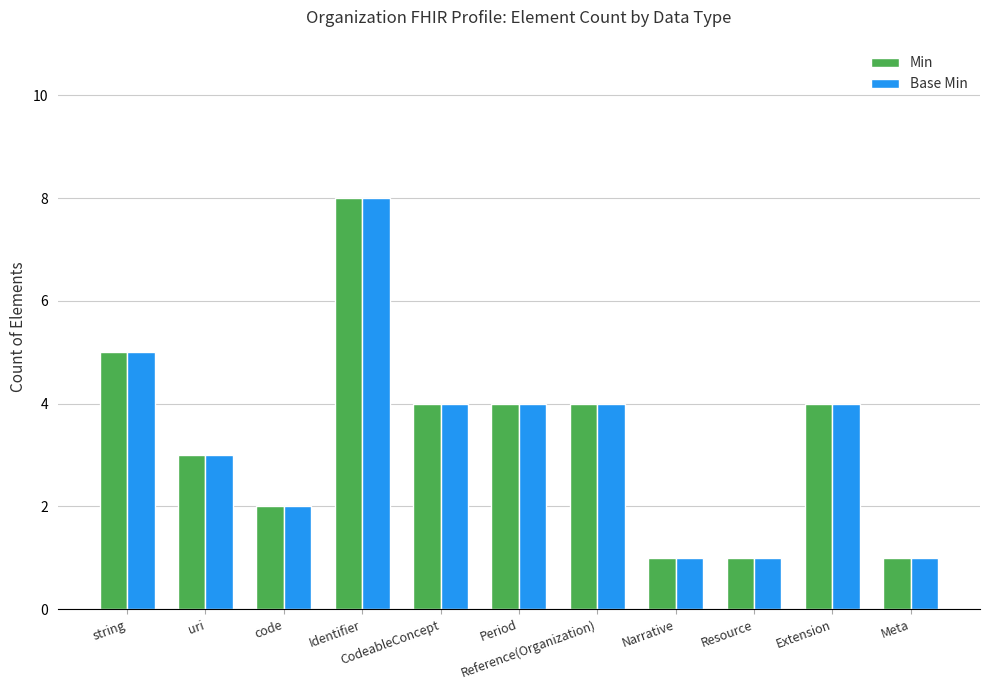

What is the difference between the second highest and second lowest values in the Min series?

4